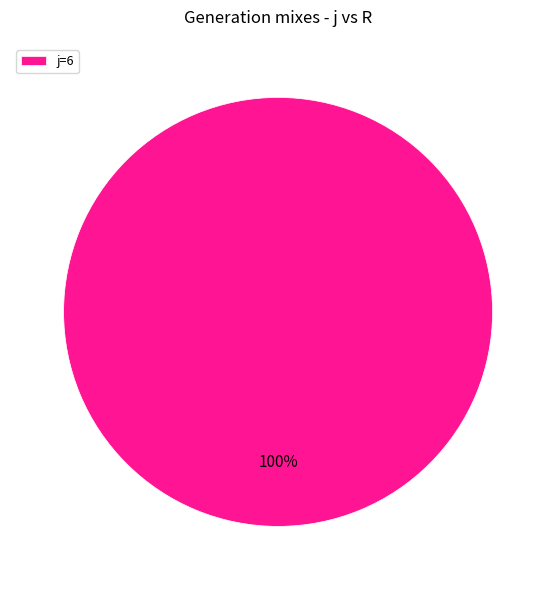

Which slice represents more than half of the pie?

j=6